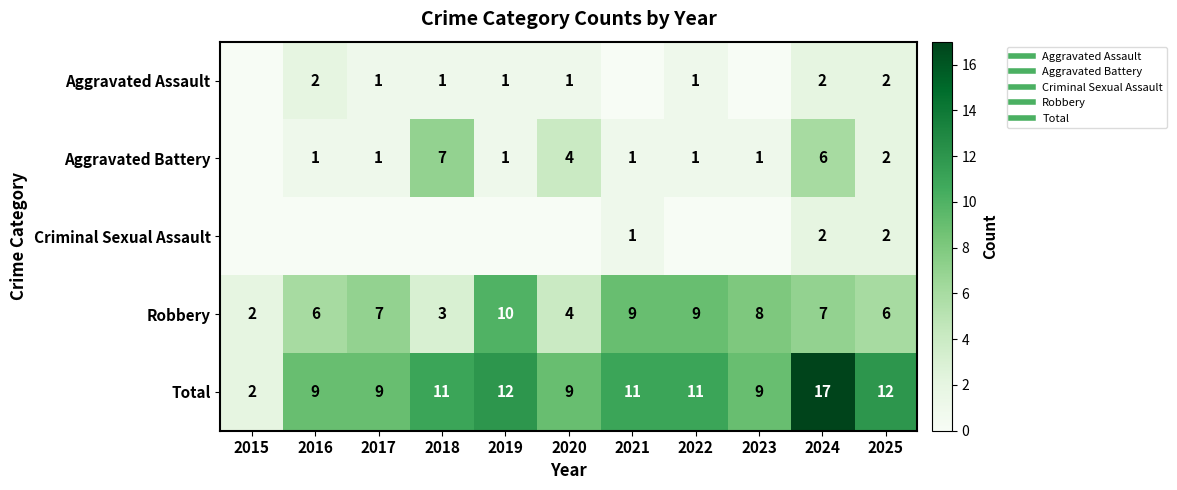

Which category has the highest value across all series?

2024